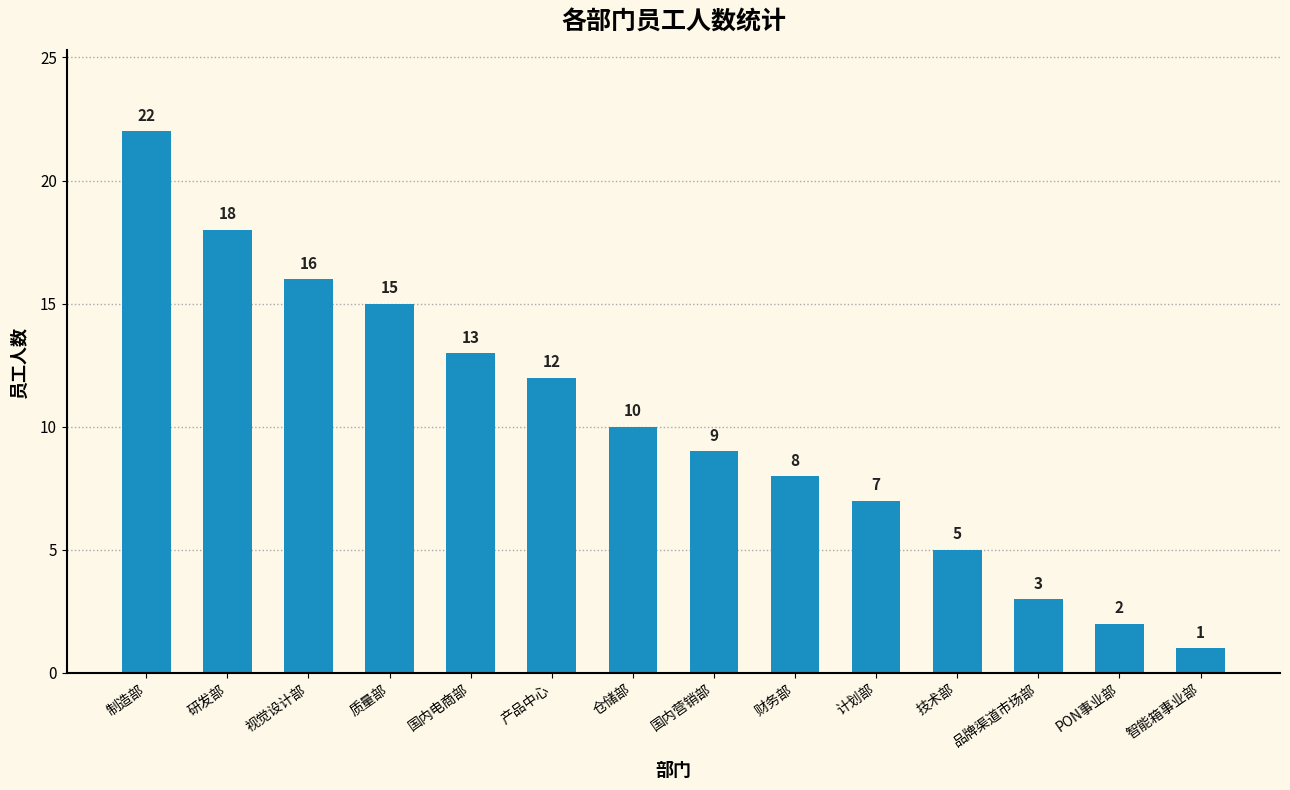

Rank the categories by value from lowest to highest.

智能箱事业部, PON事业部, 品牌渠道市场部, 技术部, 计划部, 财务部, 国内营销部, 仓储部, 产品中心, 国内电商部, 质量部, 视觉设计部, 研发部, 制造部